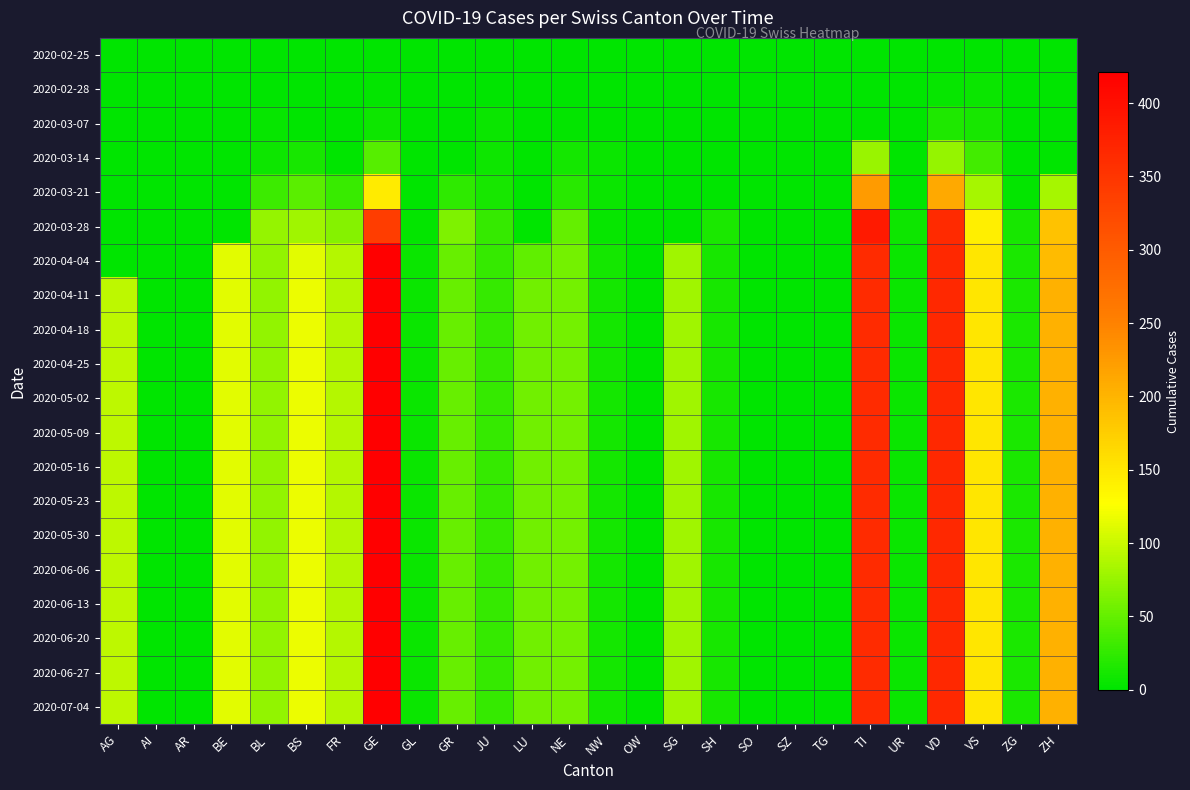

Reading left to right, list all the values displayed in this chart.

2020-02-25: AG=0	AI=0	AR=0	BE=0	BL=0	BS=0	FR=0	GE=0	GL=0	GR=0	JU=0	LU=0	NE=0	NW=0	OW=0	SG=0	SH=0	SO=0	SZ=0	TG=0	TI=0	UR=0	VD=0	VS=0	ZG=0	ZH=0
2020-02-28: AG=0	AI=0	AR=0	BE=0	BL=0	BS=0	FR=0	GE=2	GL=0	GR=0	JU=1	LU=0	NE=0	NW=0	OW=0	SG=0	SH=0	SO=0	SZ=0	TG=0	TI=0	UR=0	VD=4	VS=6	ZG=0	ZH=0
2020-03-07: AG=0	AI=0	AR=0	BE=0	BL=4	BS=1	FR=0	GE=7	GL=0	GR=0	JU=5	LU=0	NE=2	NW=0	OW=0	SG=0	SH=0	SO=0	SZ=0	TG=0	TI=0	UR=0	VD=16	VS=12	ZG=0	ZH=0
2020-03-14: AG=0	AI=0	AR=0	BE=0	BL=8	BS=13	FR=0	GE=43	GL=0	GR=0	JU=8	LU=0	NE=10	NW=6	OW=0	SG=0	SH=0	SO=0	SZ=0	TG=0	TI=77	UR=0	VD=75	VS=34	ZG=0	ZH=0
2020-03-21: AG=0	AI=0	AR=0	BE=0	BL=30	BS=46	FR=28	GE=145	GL=0	GR=24	JU=13	LU=0	NE=20	NW=5	OW=0	SG=0	SH=0	SO=0	SZ=0	TG=0	TI=224	UR=0	VD=211	VS=83	ZG=3	ZH=83
2020-03-28: AG=0	AI=0	AR=0	BE=0	BL=75	BS=79	FR=67	GE=339	GL=3	GR=63	JU=27	LU=0	NE=50	NW=4	OW=0	SG=0	SH=14	SO=0	SZ=0	TG=0	TI=385	UR=7	VD=365	VS=143	ZG=12	ZH=187
2020-04-04: AG=0	AI=0	AR=0	BE=113	BL=73	BS=112	FR=89	GE=421	GL=5	GR=52	JU=27	LU=49	NE=59	NW=10	OW=0	SG=79	SH=12	SO=0	SZ=0	TG=0	TI=363	UR=6	VD=367	VS=150	ZG=14	ZH=194
2020-04-11: AG=94	AI=0	AR=0	BE=113	BL=73	BS=117	FR=89	GE=421	GL=5	GR=52	JU=27	LU=56	NE=59	NW=10	OW=0	SG=79	SH=12	SO=0	SZ=0	TG=0	TI=363	UR=6	VD=367	VS=150	ZG=14	ZH=203
2020-04-18: AG=94	AI=0	AR=0	BE=113	BL=73	BS=117	FR=89	GE=421	GL=5	GR=52	JU=27	LU=56	NE=59	NW=10	OW=0	SG=79	SH=12	SO=0	SZ=0	TG=0	TI=363	UR=6	VD=367	VS=150	ZG=14	ZH=203
2020-04-25: AG=94	AI=0	AR=0	BE=113	BL=73	BS=117	FR=89	GE=421	GL=5	GR=52	JU=27	LU=56	NE=59	NW=10	OW=0	SG=79	SH=12	SO=0	SZ=0	TG=0	TI=363	UR=6	VD=367	VS=150	ZG=14	ZH=203
2020-05-02: AG=94	AI=0	AR=0	BE=113	BL=73	BS=117	FR=89	GE=421	GL=5	GR=52	JU=27	LU=56	NE=59	NW=10	OW=0	SG=79	SH=12	SO=0	SZ=0	TG=0	TI=363	UR=6	VD=367	VS=150	ZG=14	ZH=203
2020-05-09: AG=94	AI=0	AR=0	BE=113	BL=73	BS=117	FR=89	GE=421	GL=5	GR=52	JU=27	LU=56	NE=59	NW=10	OW=0	SG=79	SH=12	SO=0	SZ=0	TG=0	TI=363	UR=6	VD=367	VS=150	ZG=14	ZH=203
2020-05-16: AG=94	AI=0	AR=0	BE=113	BL=73	BS=117	FR=89	GE=421	GL=5	GR=52	JU=27	LU=56	NE=59	NW=10	OW=0	SG=79	SH=12	SO=0	SZ=0	TG=0	TI=363	UR=6	VD=367	VS=150	ZG=14	ZH=203
2020-05-23: AG=94	AI=0	AR=0	BE=113	BL=73	BS=117	FR=89	GE=421	GL=5	GR=52	JU=27	LU=56	NE=59	NW=10	OW=0	SG=79	SH=12	SO=0	SZ=0	TG=0	TI=363	UR=6	VD=367	VS=150	ZG=14	ZH=203
2020-05-30: AG=94	AI=0	AR=0	BE=113	BL=73	BS=117	FR=89	GE=421	GL=5	GR=52	JU=27	LU=56	NE=59	NW=10	OW=0	SG=79	SH=12	SO=0	SZ=0	TG=0	TI=363	UR=6	VD=367	VS=150	ZG=14	ZH=203
2020-06-06: AG=94	AI=0	AR=0	BE=113	BL=73	BS=117	FR=89	GE=421	GL=5	GR=52	JU=27	LU=56	NE=59	NW=10	OW=0	SG=79	SH=12	SO=0	SZ=0	TG=0	TI=363	UR=6	VD=367	VS=150	ZG=14	ZH=203
2020-06-13: AG=94	AI=0	AR=0	BE=113	BL=73	BS=117	FR=89	GE=421	GL=5	GR=52	JU=27	LU=56	NE=59	NW=10	OW=0	SG=79	SH=12	SO=0	SZ=0	TG=0	TI=363	UR=6	VD=367	VS=150	ZG=14	ZH=203
2020-06-20: AG=94	AI=0	AR=0	BE=113	BL=73	BS=117	FR=89	GE=421	GL=5	GR=52	JU=27	LU=56	NE=59	NW=10	OW=0	SG=79	SH=12	SO=0	SZ=0	TG=0	TI=363	UR=6	VD=367	VS=150	ZG=14	ZH=203
2020-06-27: AG=94	AI=0	AR=0	BE=113	BL=73	BS=117	FR=89	GE=421	GL=5	GR=52	JU=27	LU=56	NE=59	NW=10	OW=0	SG=79	SH=12	SO=0	SZ=0	TG=0	TI=363	UR=6	VD=367	VS=150	ZG=14	ZH=203
2020-07-04: AG=94	AI=0	AR=0	BE=113	BL=73	BS=117	FR=89	GE=421	GL=5	GR=52	JU=27	LU=56	NE=59	NW=10	OW=0	SG=79	SH=12	SO=0	SZ=0	TG=0	TI=363	UR=6	VD=367	VS=150	ZG=14	ZH=203